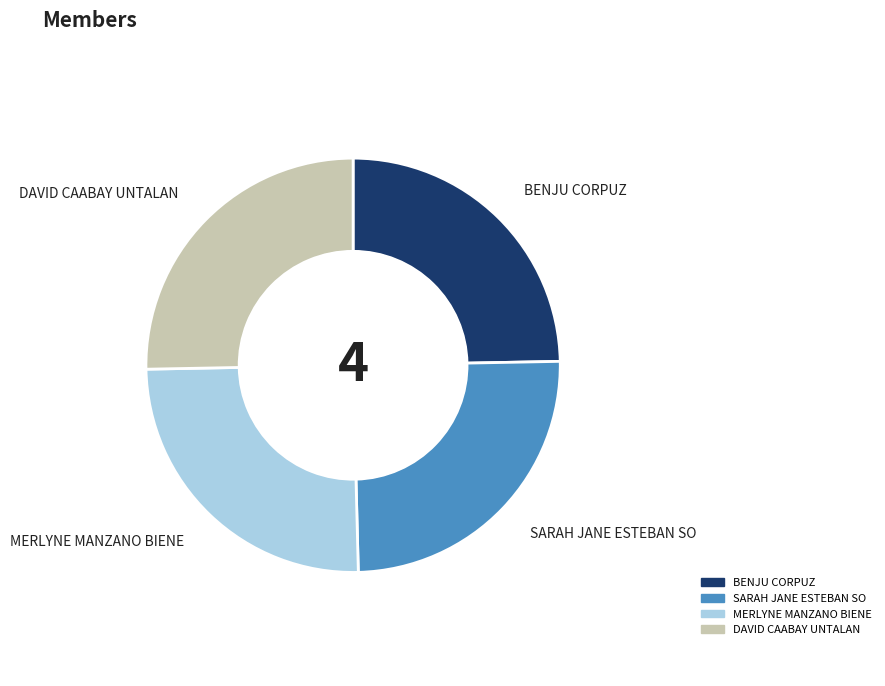

Count the number of slices in the pie.

4